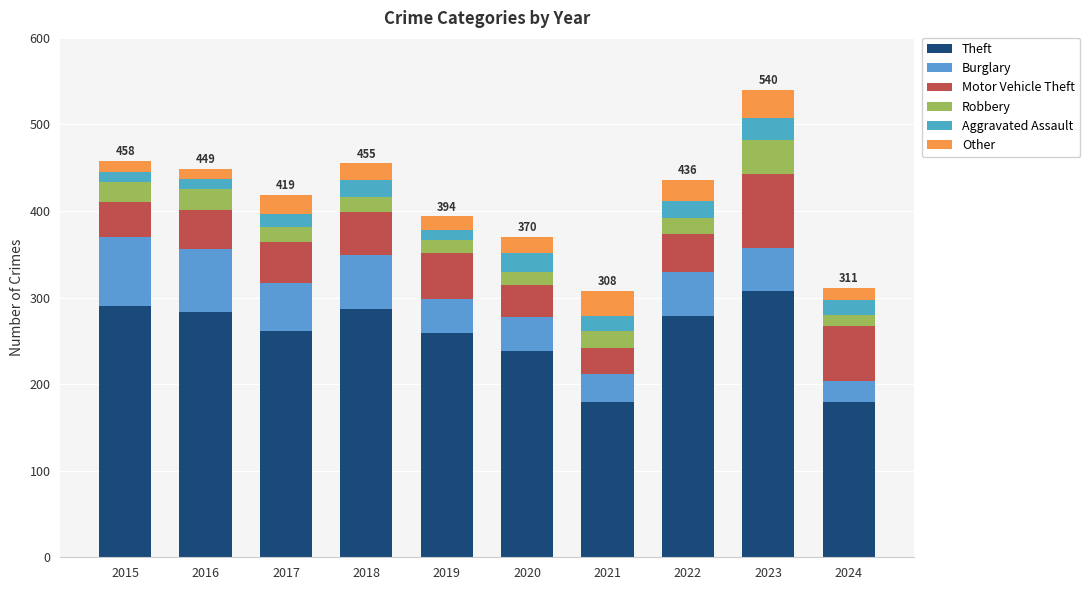

The value of Other at 2016 is 12. True or false?

True